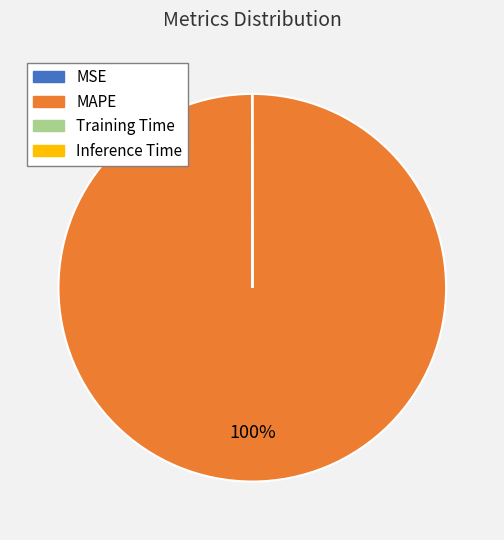

True or false: MAPE accounts for 100% of the total.

True